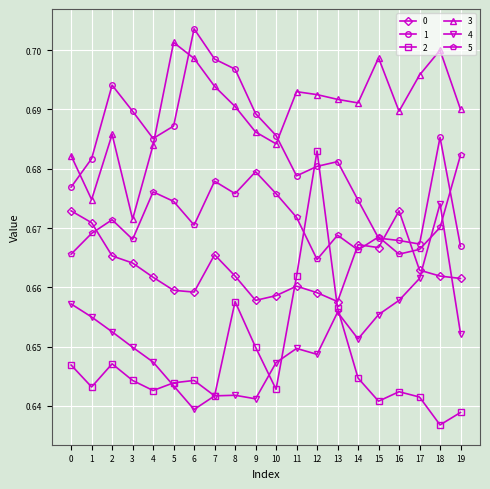

Rank the series at 2 from highest to lowest value.

1, 3, 5, 0, 4, 2